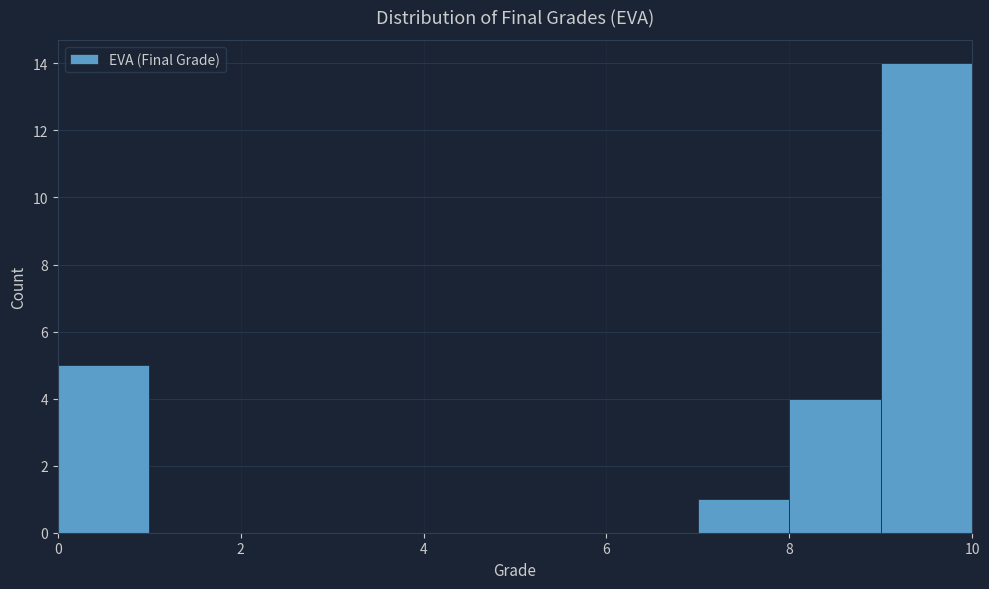

Which range on the x-axis has the tallest bar?

9 to 10